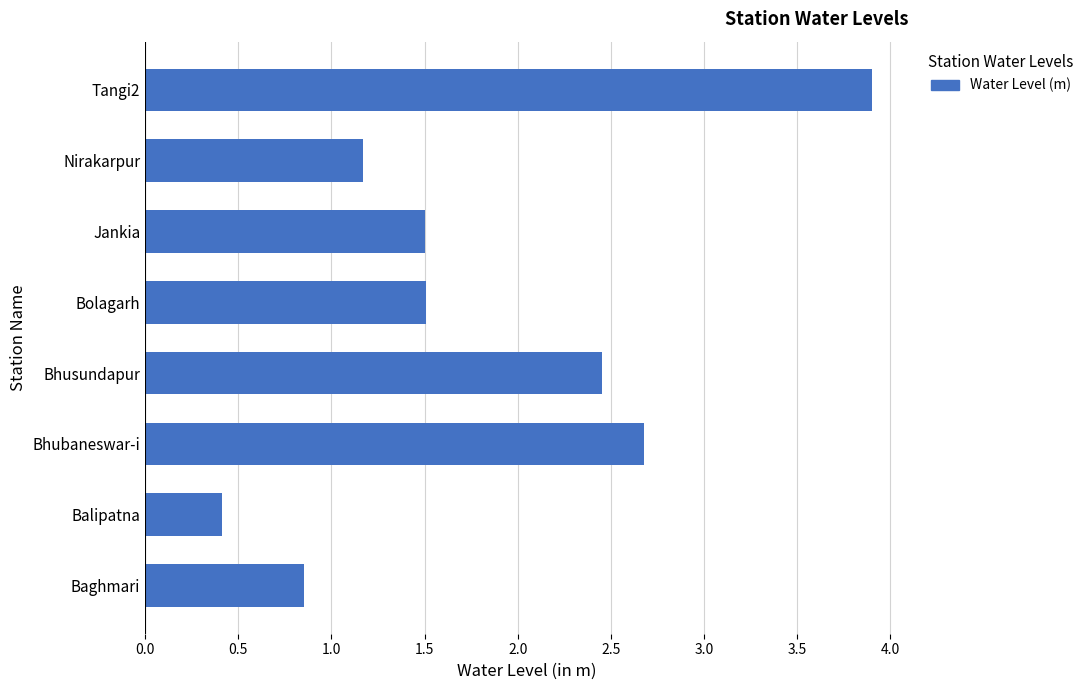

What value does the data have at Jankia?

1.5